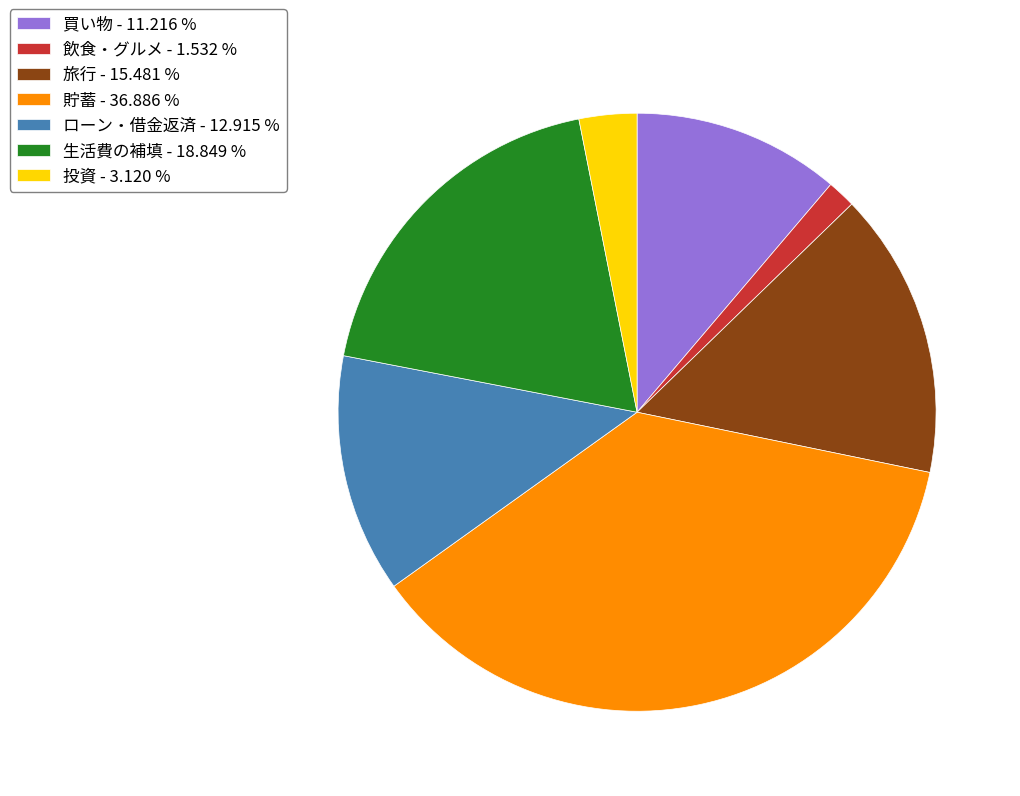

Does 投資 represent more than half of the total?

No